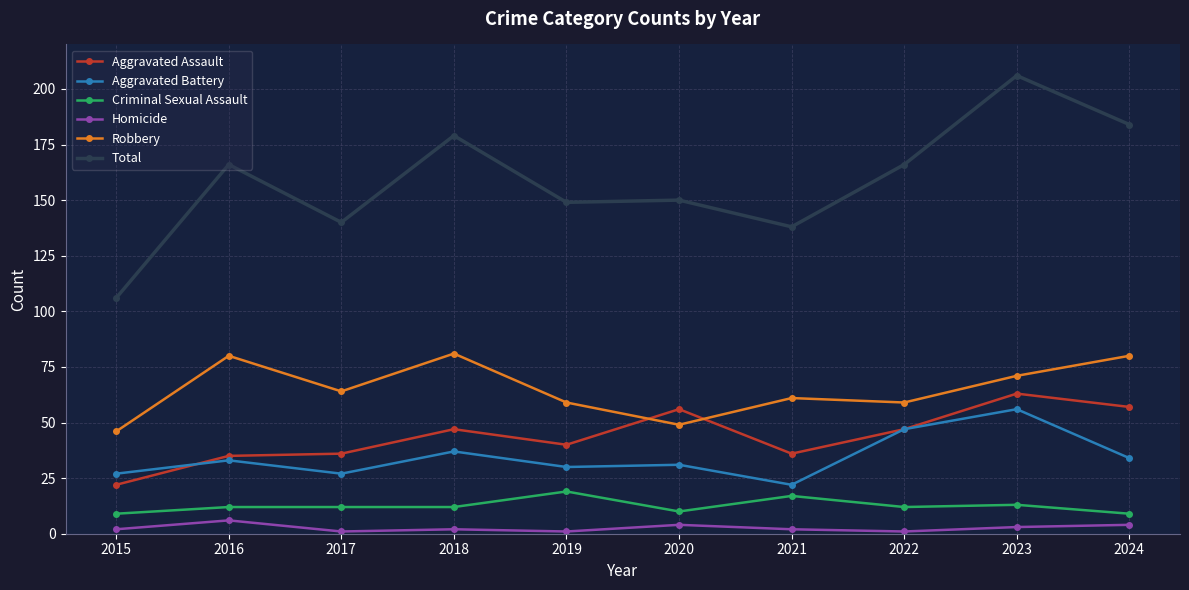

What is the sum of the Aggravated Battery values at 2024 and 2019?

64